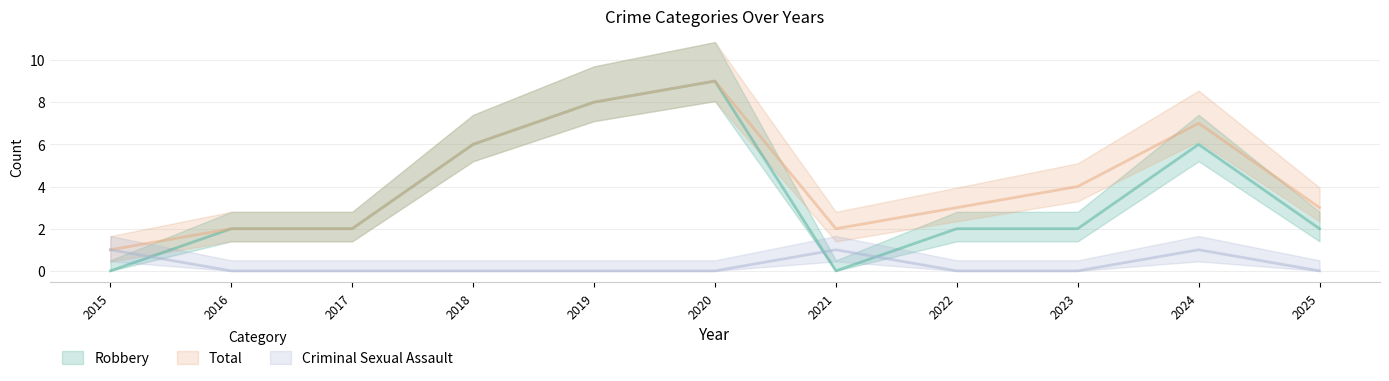

Reading left to right, list all the values displayed in this chart.

Robbery: 0	2	2	6	8	9	0	2	2	6	2
Total: 1	2	2	6	8	9	2	3	4	7	3
Criminal Sexual Assault: 1	0	0	0	0	0	1	0	0	1	0